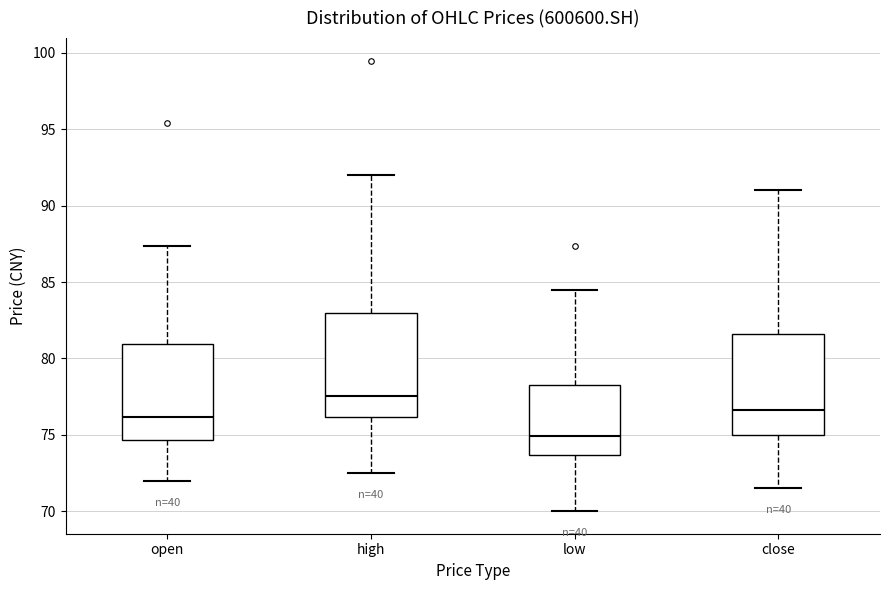

Which box has the highest median line?

high